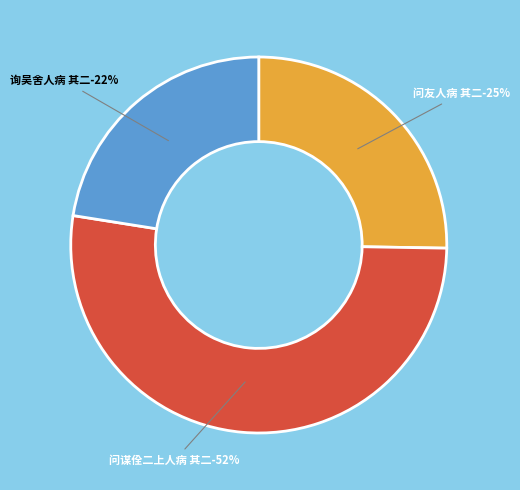

Does 问谋佺二上人病 其二 represent more than half of the total?

Yes